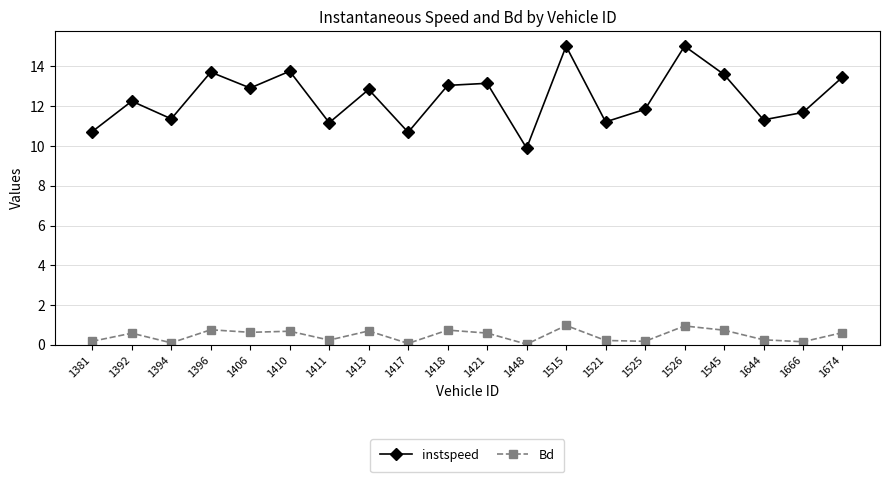

Count the number of data series in this chart.

2